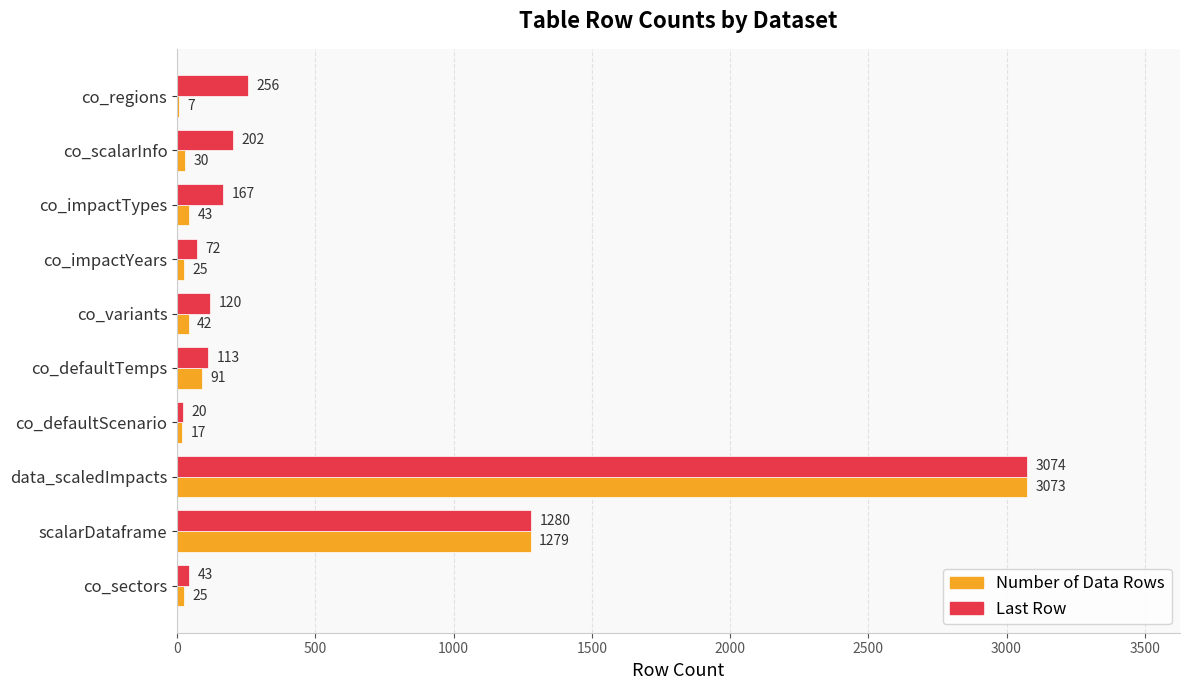

Between co_sectors and co_defaultScenario, which series saw the biggest shift?

Last Row